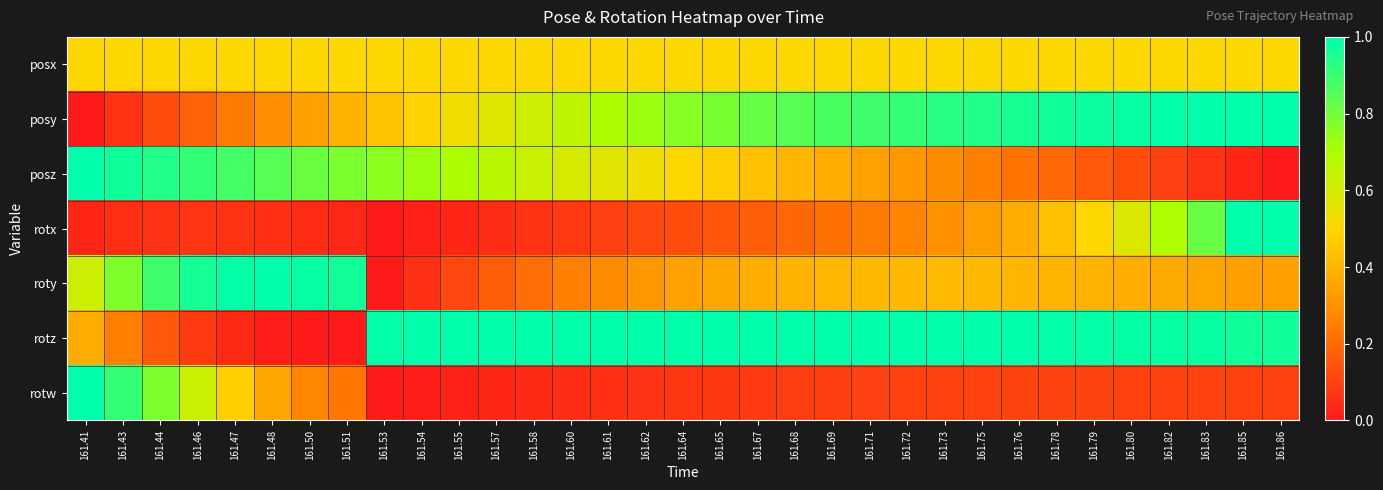

Reading left to right, extract all data points from this chart.

posx: 161.41=0.5	161.43=0.5	161.44=0.5	161.46=0.5	161.47=0.5	161.48=0.5	161.50=0.5	161.51=0.5	161.53=0.5	161.54=0.5	161.55=0.5	161.57=0.5	161.58=0.5	161.60=0.5	161.61=0.5	161.62=0.5	161.64=0.5	161.65=0.5	161.67=0.5	161.68=0.5	161.69=0.5	161.71=0.5	161.72=0.5	161.73=0.5	161.75=0.5	161.76=0.5	161.78=0.5	161.79=0.5	161.80=0.5	161.82=0.5	161.83=0.5	161.85=0.5	161.86=0.5
posy: 161.41=0.0	161.43=0.1	161.44=0.1	161.46=0.2	161.47=0.2	161.48=0.3	161.50=0.3	161.51=0.4	161.53=0.4	161.54=0.5	161.55=0.5	161.57=0.6	161.58=0.6	161.60=0.7	161.61=0.7	161.62=0.7	161.64=0.8	161.65=0.8	161.67=0.8	161.68=0.8	161.69=0.9	161.71=0.9	161.72=0.9	161.73=0.9	161.75=0.9	161.76=1.0	161.78=1.0	161.79=1.0	161.80=1.0	161.82=1.0	161.83=1.0	161.85=1.0	161.86=1.0
posz: 161.41=1.0	161.43=1.0	161.44=0.9	161.46=0.9	161.47=0.9	161.48=0.8	161.50=0.8	161.51=0.8	161.53=0.8	161.54=0.7	161.55=0.7	161.57=0.7	161.58=0.6	161.60=0.6	161.61=0.6	161.62=0.5	161.64=0.5	161.65=0.5	161.67=0.4	161.68=0.4	161.69=0.4	161.71=0.3	161.72=0.3	161.73=0.3	161.75=0.3	161.76=0.2	161.78=0.2	161.79=0.2	161.80=0.1	161.82=0.1	161.83=0.1	161.85=0.0	161.86=0.0
rotx: 161.41=0.0	161.43=0.1	161.44=0.1	161.46=0.1	161.47=0.1	161.48=0.1	161.50=0.0	161.51=0.0	161.53=0.0	161.54=0.0	161.55=0.0	161.57=0.0	161.58=0.1	161.60=0.1	161.61=0.1	161.62=0.1	161.64=0.1	161.65=0.1	161.67=0.2	161.68=0.2	161.69=0.2	161.71=0.2	161.72=0.3	161.73=0.3	161.75=0.3	161.76=0.4	161.78=0.4	161.79=0.5	161.80=0.6	161.82=0.7	161.83=0.8	161.85=1.0	161.86=1.0
roty: 161.41=0.6	161.43=0.8	161.44=0.9	161.46=1.0	161.47=1.0	161.48=1.0	161.50=1.0	161.51=1.0	161.53=0.0	161.54=0.1	161.55=0.1	161.57=0.2	161.58=0.2	161.60=0.3	161.61=0.3	161.62=0.3	161.64=0.3	161.65=0.4	161.67=0.4	161.68=0.4	161.69=0.4	161.71=0.4	161.72=0.4	161.73=0.4	161.75=0.4	161.76=0.4	161.78=0.4	161.79=0.4	161.80=0.4	161.82=0.4	161.83=0.4	161.85=0.3	161.86=0.3
rotz: 161.41=0.4	161.43=0.3	161.44=0.2	161.46=0.1	161.47=0.0	161.48=0.0	161.50=0.0	161.51=0.0	161.53=1.0	161.54=1.0	161.55=1.0	161.57=1.0	161.58=1.0	161.60=1.0	161.61=1.0	161.62=1.0	161.64=1.0	161.65=1.0	161.67=1.0	161.68=1.0	161.69=1.0	161.71=1.0	161.72=1.0	161.73=1.0	161.75=1.0	161.76=1.0	161.78=1.0	161.79=1.0	161.80=1.0	161.82=1.0	161.83=1.0	161.85=1.0	161.86=1.0
rotw: 161.41=1.0	161.43=0.9	161.44=0.8	161.46=0.6	161.47=0.5	161.48=0.4	161.50=0.3	161.51=0.2	161.53=0.0	161.54=0.0	161.55=0.0	161.57=0.0	161.58=0.0	161.60=0.0	161.61=0.1	161.62=0.1	161.64=0.1	161.65=0.1	161.67=0.1	161.68=0.1	161.69=0.1	161.71=0.1	161.72=0.1	161.73=0.1	161.75=0.1	161.76=0.1	161.78=0.1	161.79=0.1	161.80=0.1	161.82=0.1	161.83=0.1	161.85=0.1	161.86=0.1